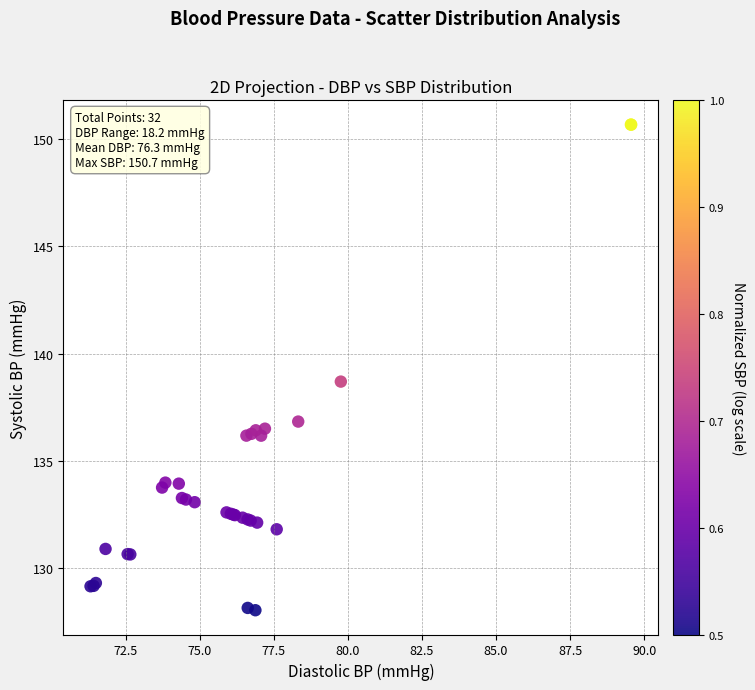

What Y value in the scatter plot is closest to 139?

138.7